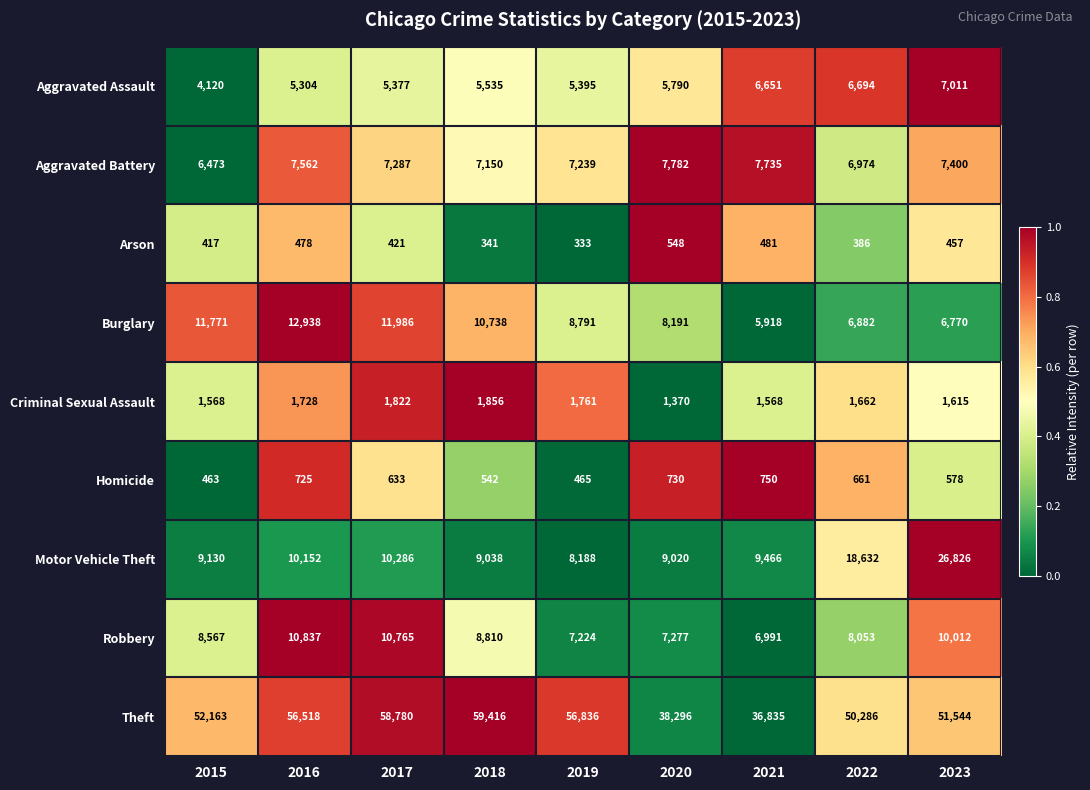

At 2017, list the series in order from smallest to largest.

Arson, Homicide, Criminal Sexual Assault, Aggravated Assault, Aggravated Battery, Motor Vehicle Theft, Robbery, Burglary, Theft